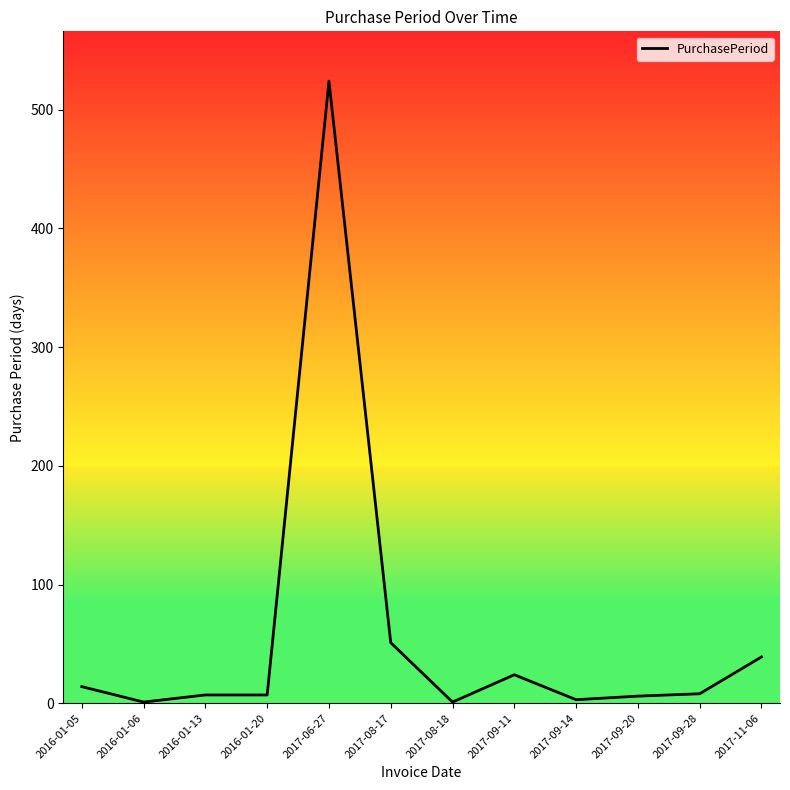

At which category does the chart reach its peak across all series?

2017-06-27